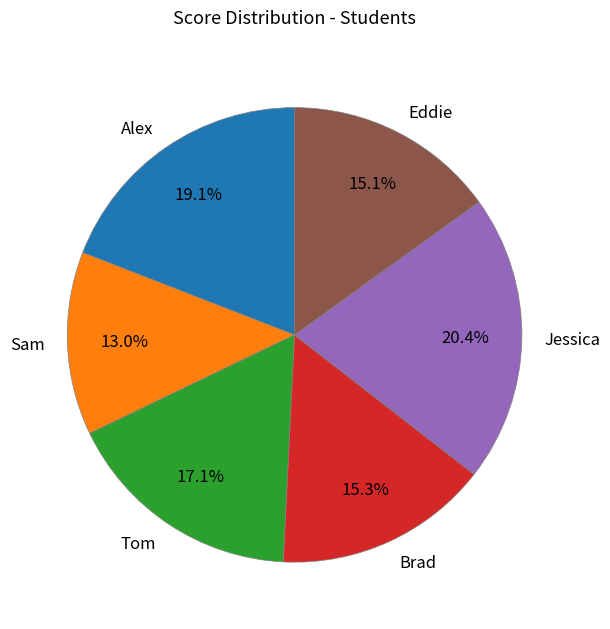

Is Brad the majority of the pie?

No